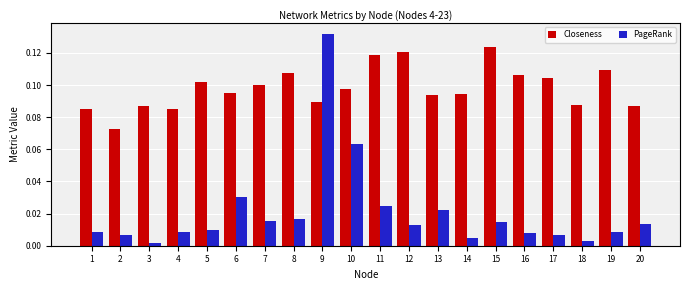

True or false: Closeness has a value of 0.1 at 3.

True